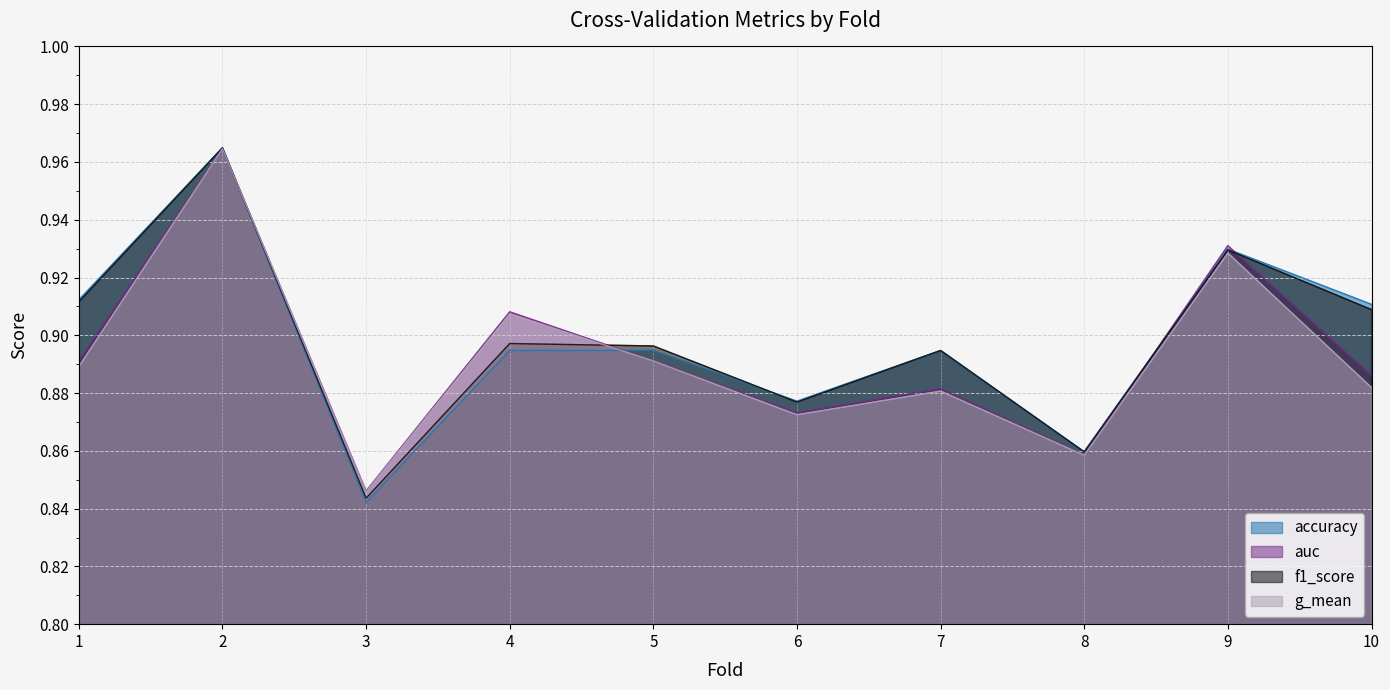

Does the chart have visible grid lines?

Yes